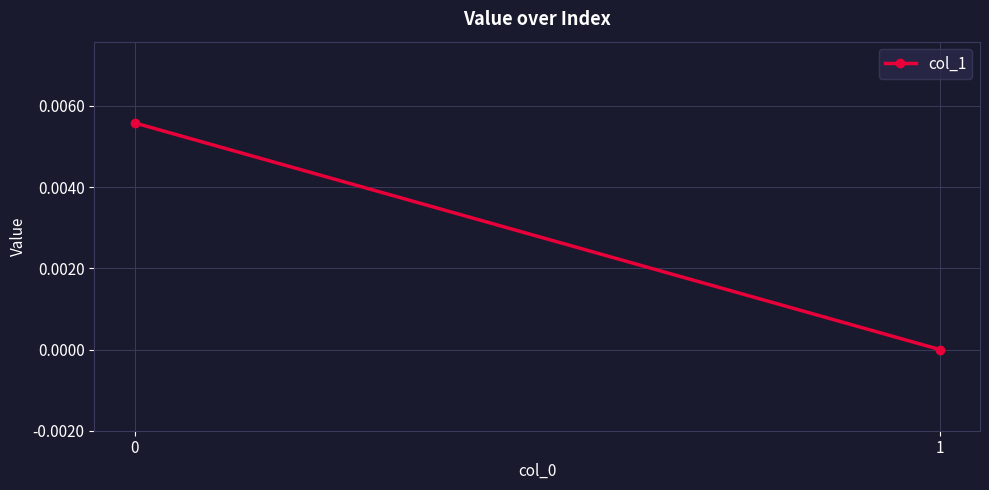

List the labels in order of value, smallest first.

1, 0